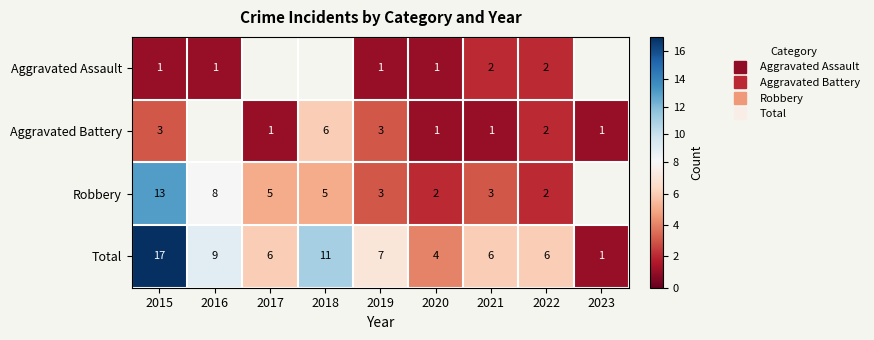

At which label is Robbery closest to 7?

2016